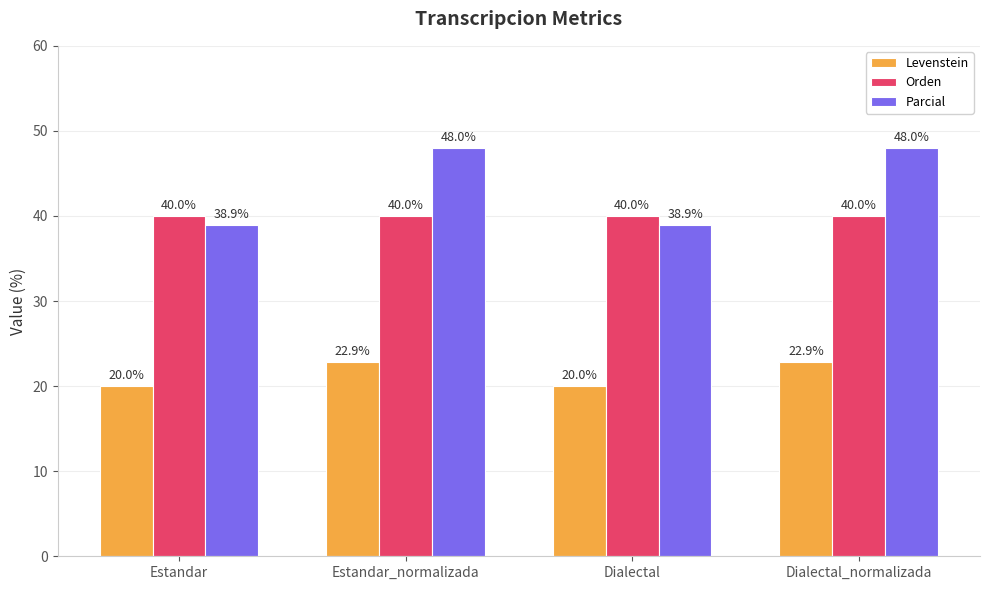

What are all the series names shown in the legend?

Levenstein, Orden, Parcial